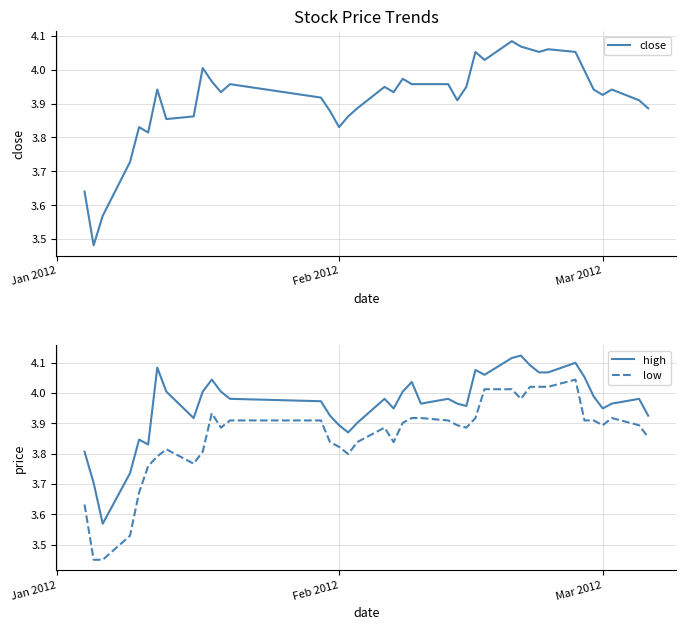

True or false: high and low cross at least once.

False